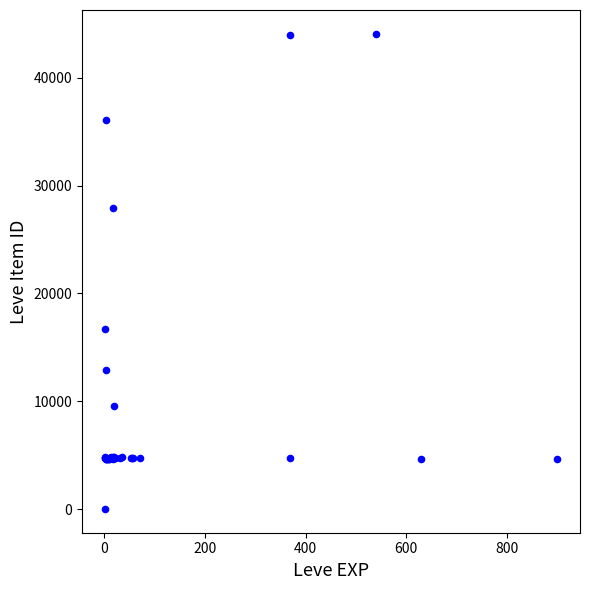

What Y value in the scatter plot is closest to 22050?

16734